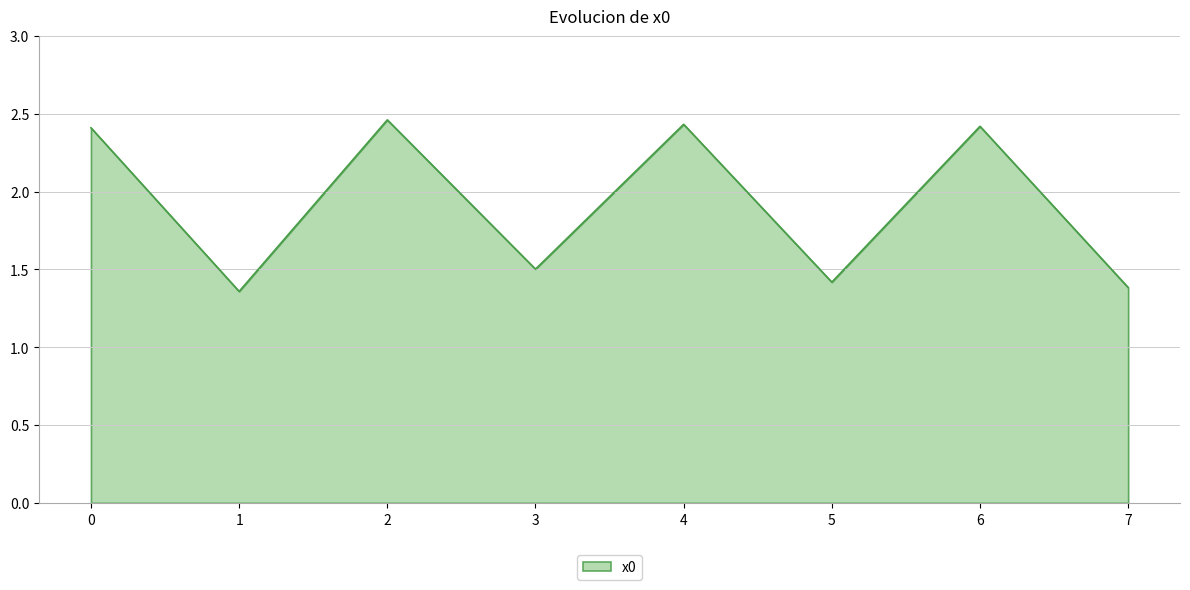

What is the difference between the values at 3 and 4?

0.9